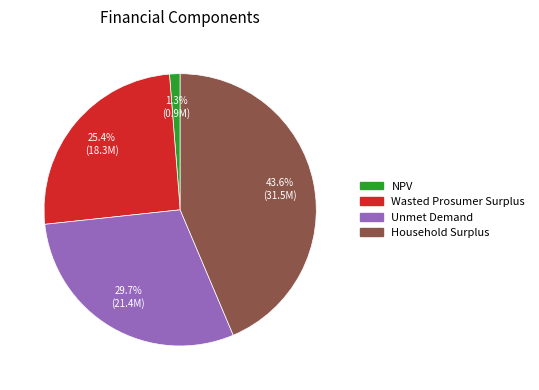

How many segments does this pie chart have?

4